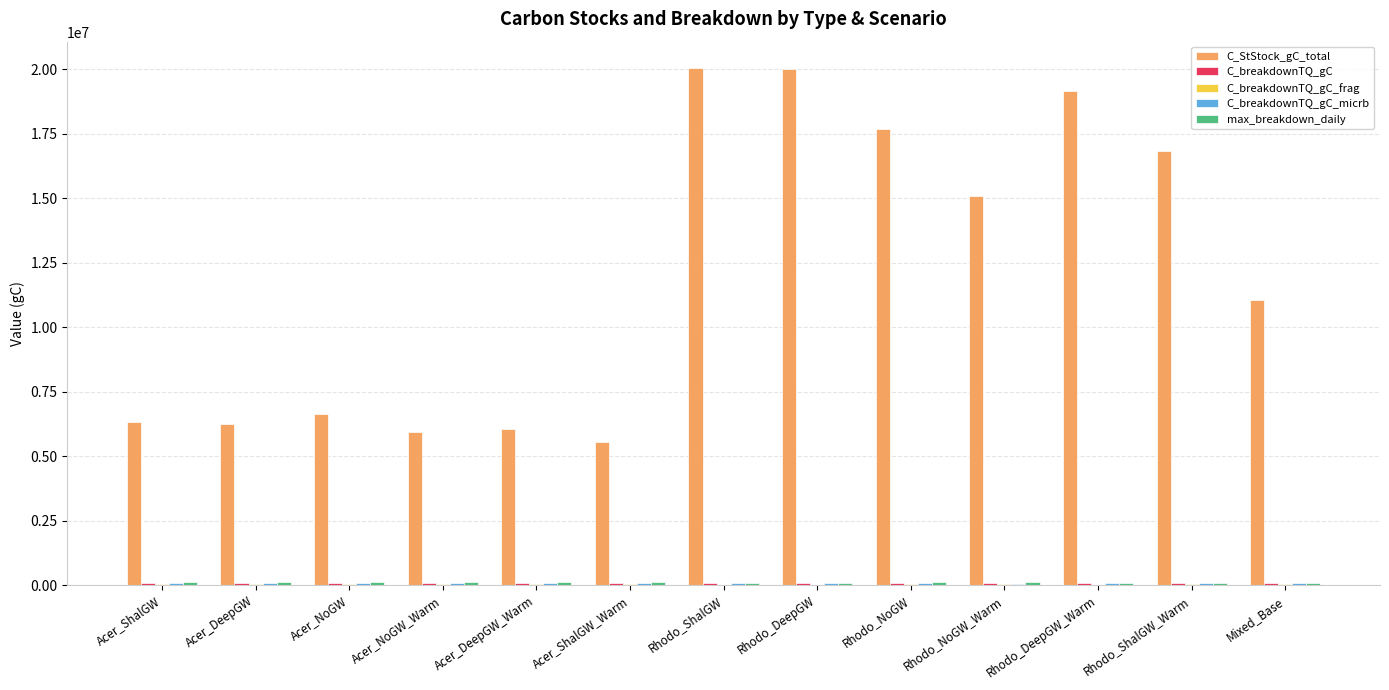

Which series has the widest spread of values?

C_StStock_gC_total